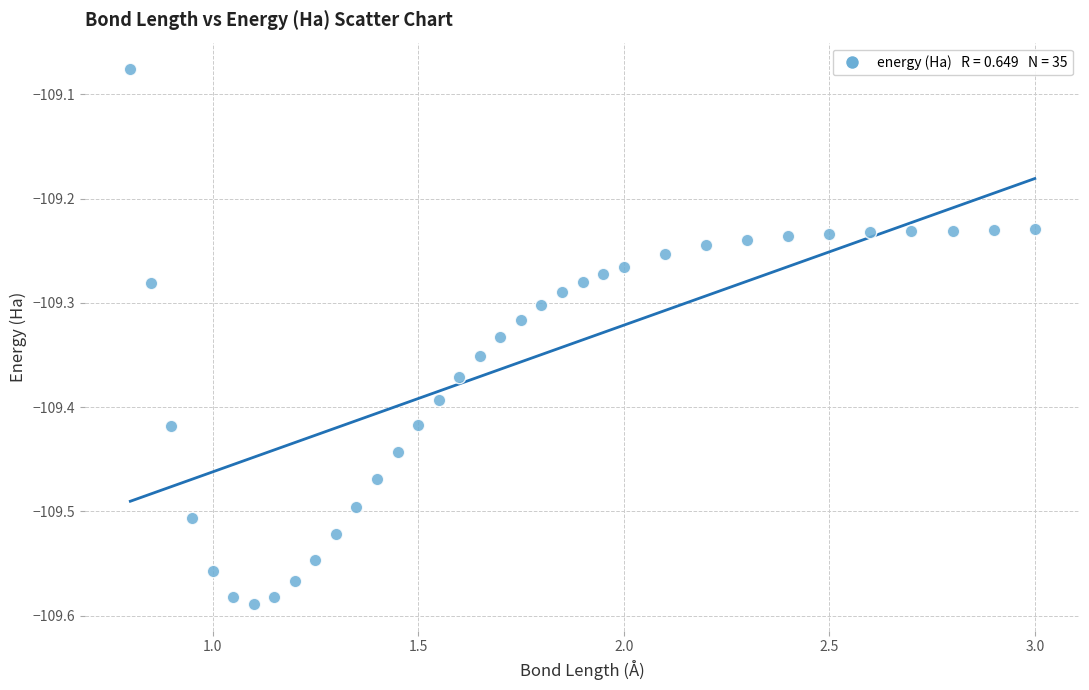

What is the range of X values (max minus min)?

2.2